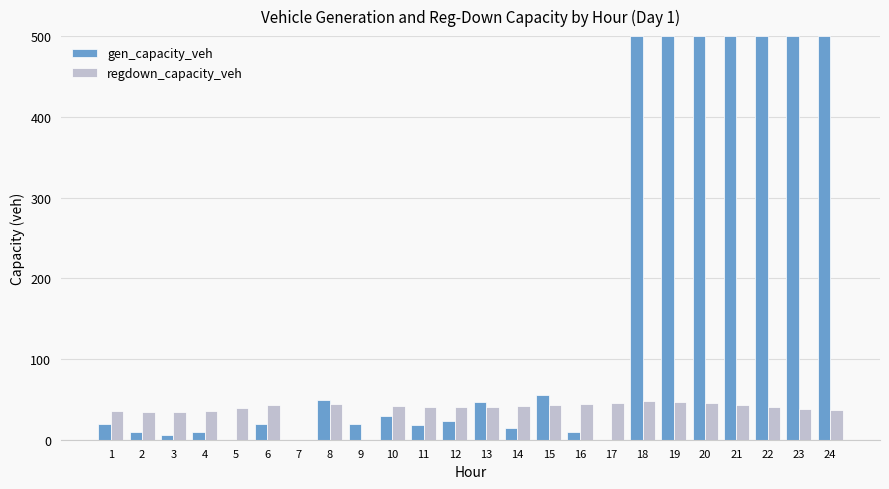

How many groups of bars are there?

24